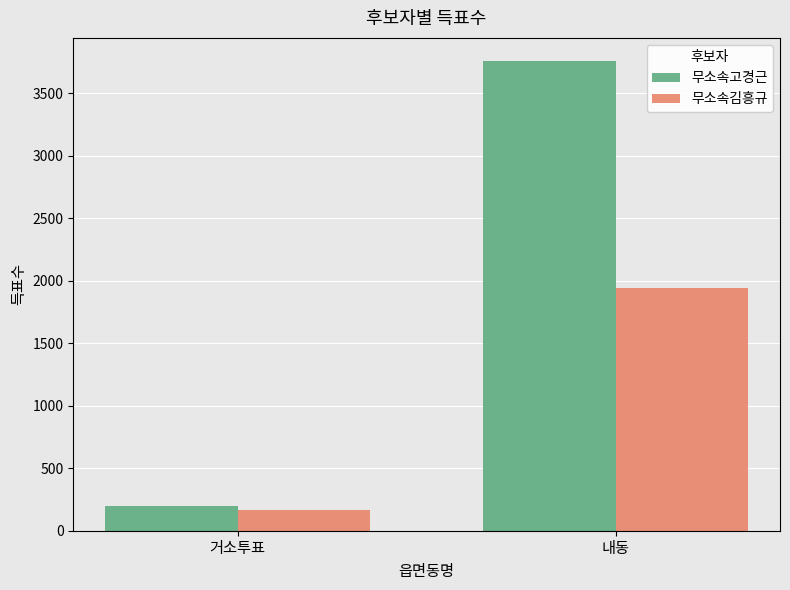

Read the 무소속고경근 value at 거소투표.

197